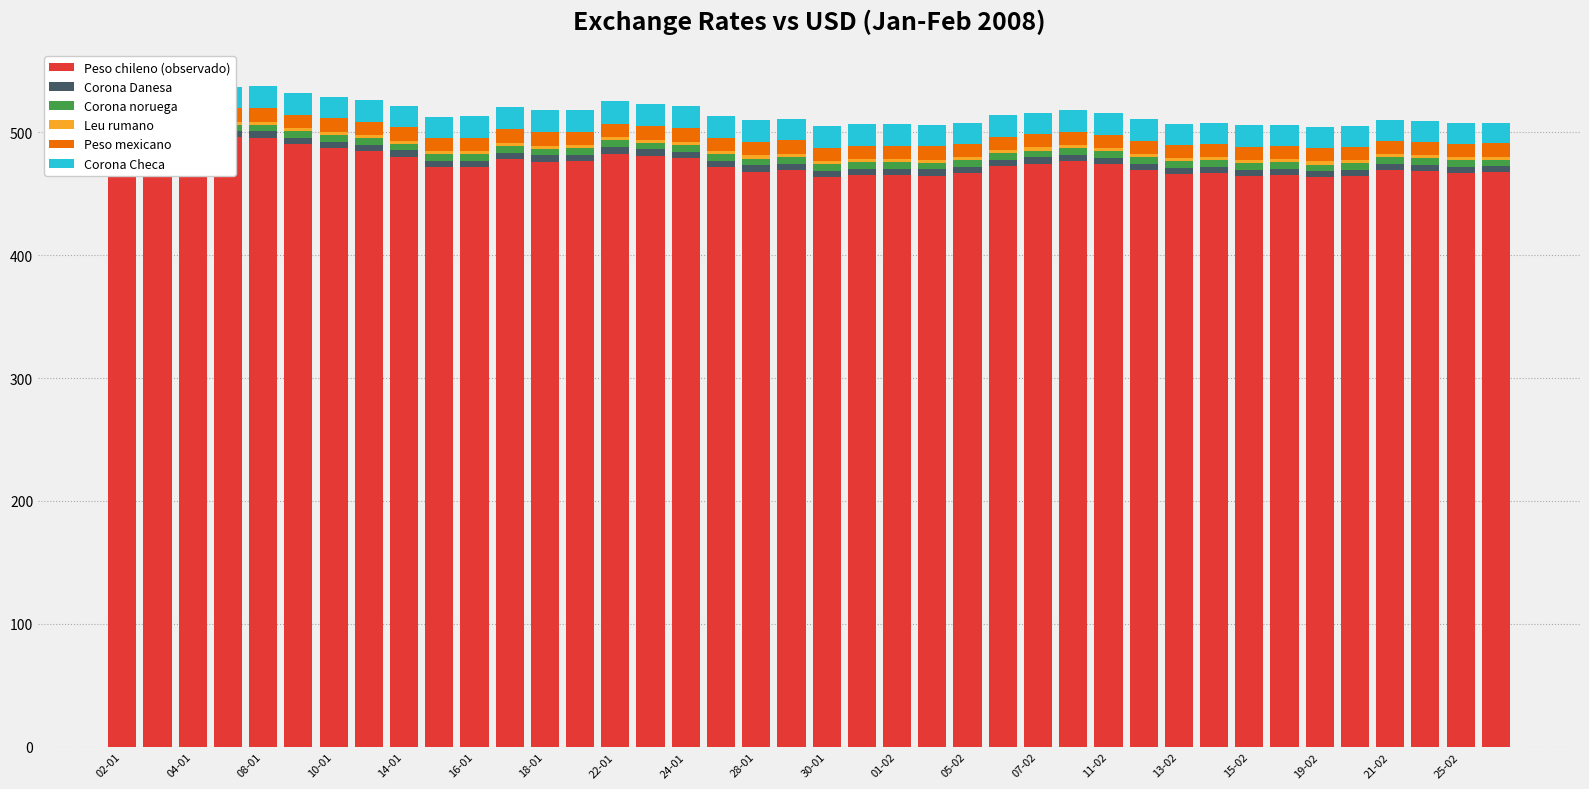

What is the difference between the maximum and minimum values in the Corona noruega series?

0.3